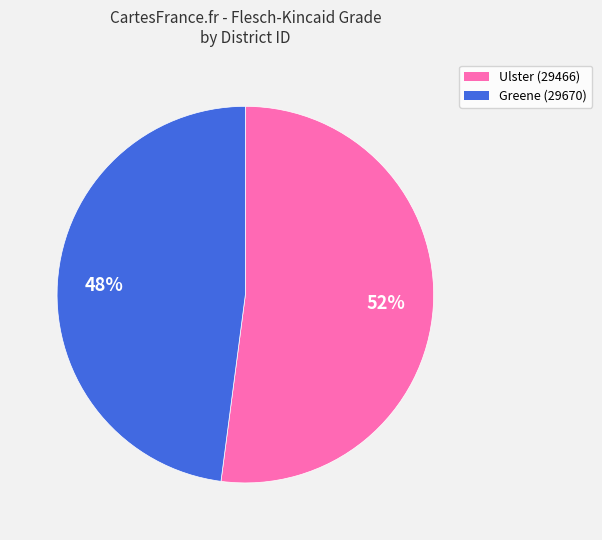

Between Ulster (29466) and Greene (29670), which is larger?

Ulster (29466)